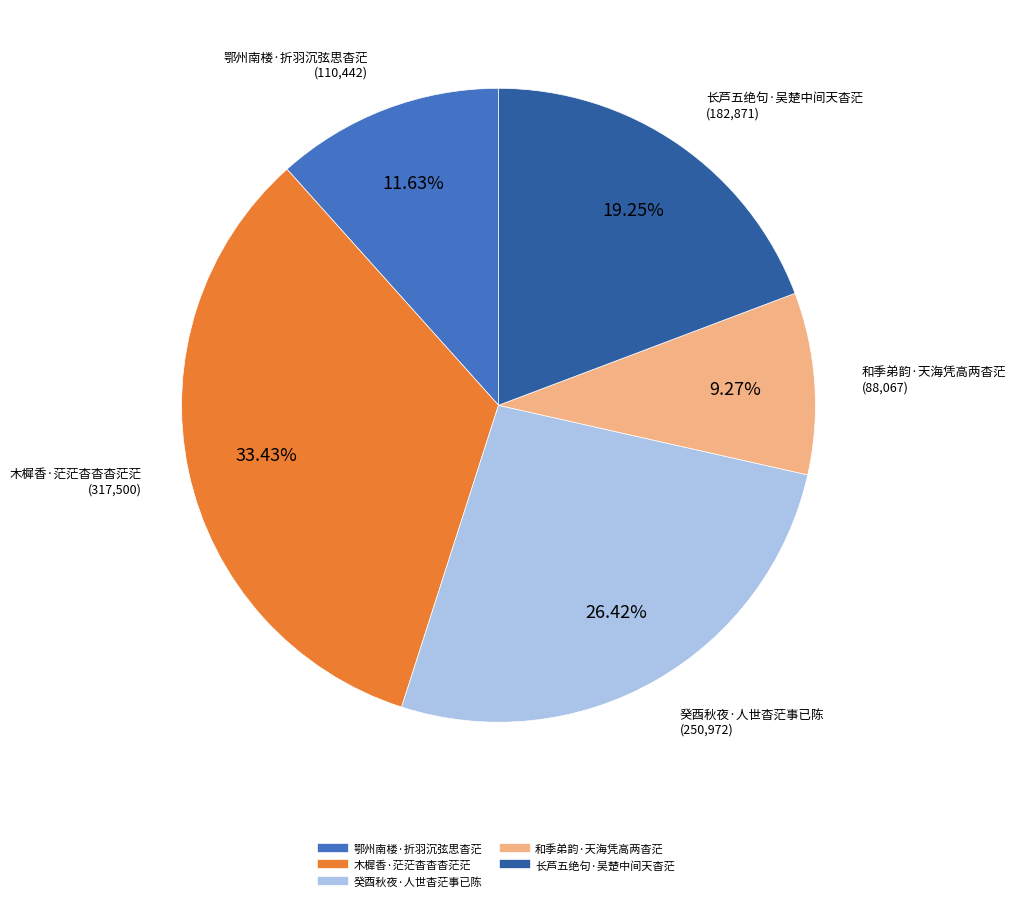

To the nearest percent, what is the average slice percentage?

20%